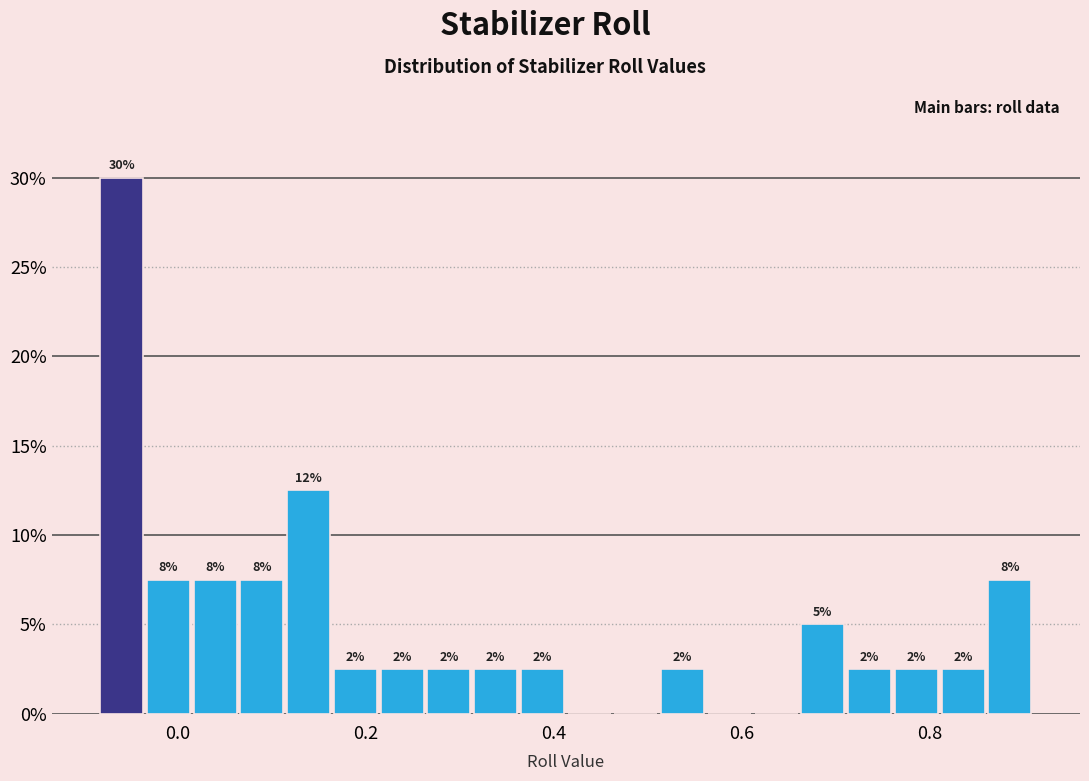

Read against the x-axis, roughly where is the centre of the tallest bar?

-0.06